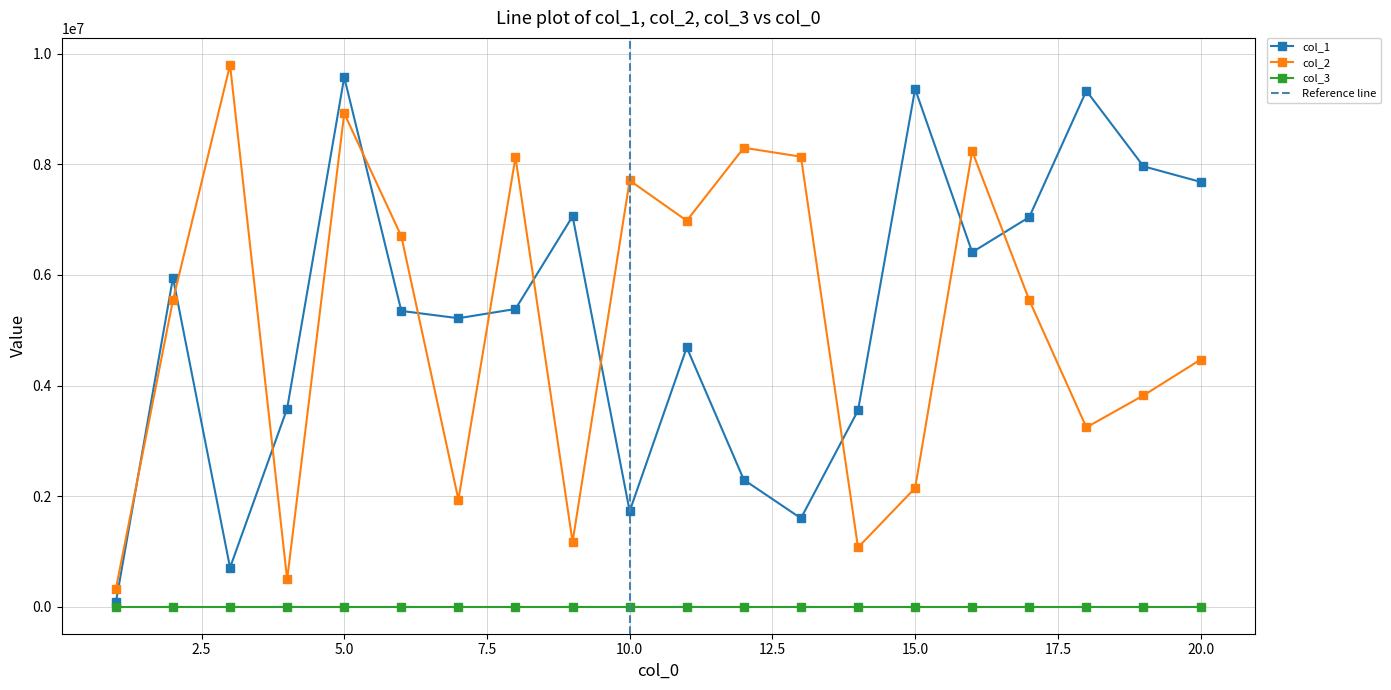

How many interior local peaks does the col_2 series have?

6